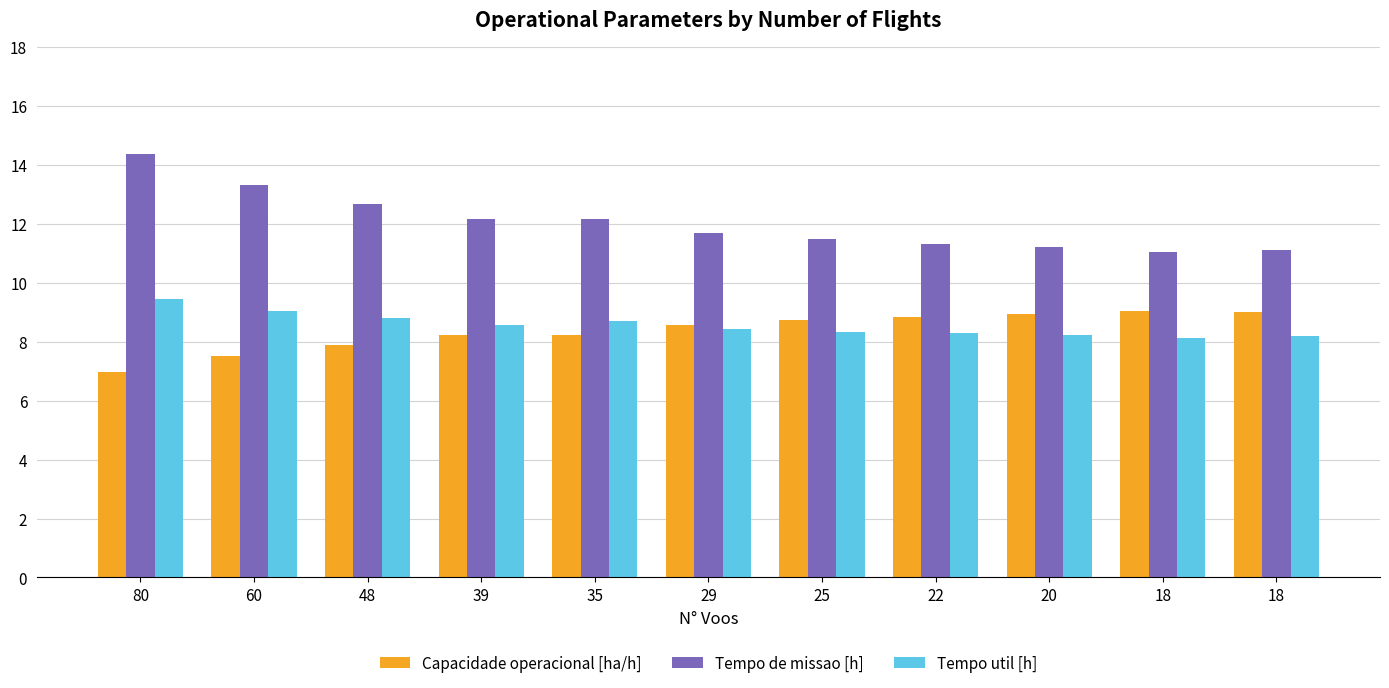

What is the spread (max minus min) of values at 18?

2.9